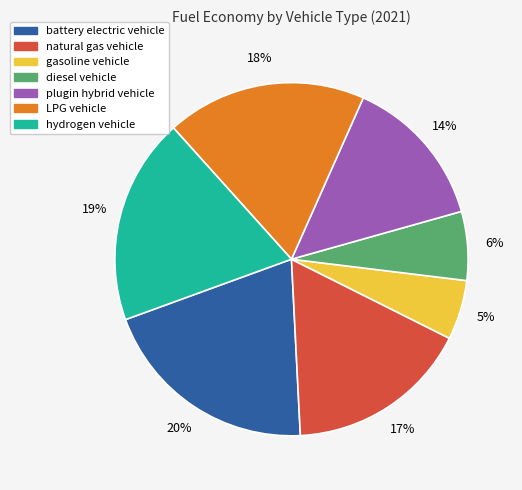

To the nearest percent, what is the combined percentage of plugin hybrid vehicle and gasoline vehicle?

19%